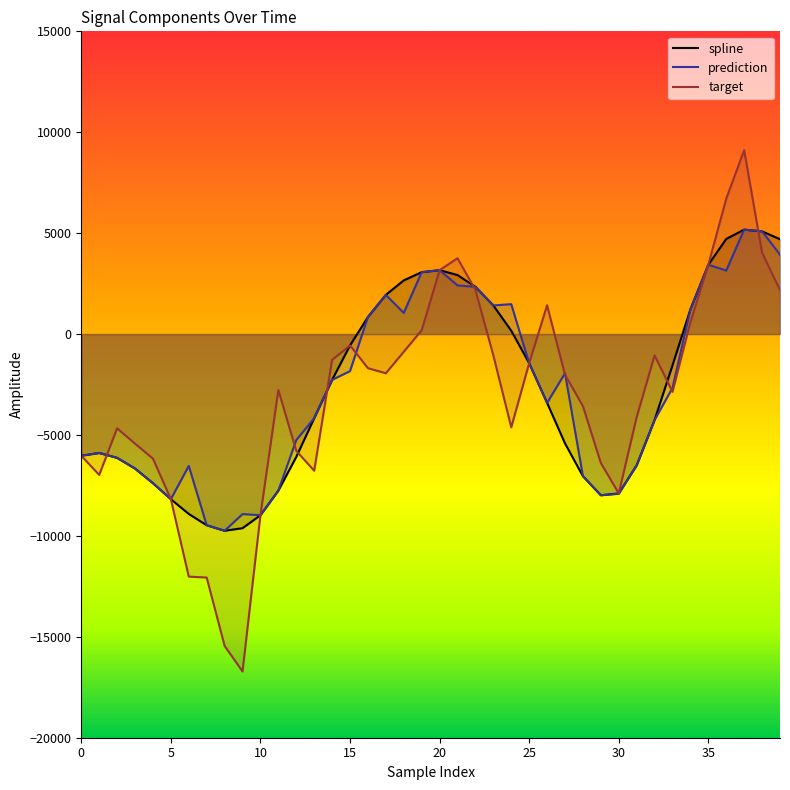

What is the difference between the second highest and second lowest values in the spline series?

14706.7